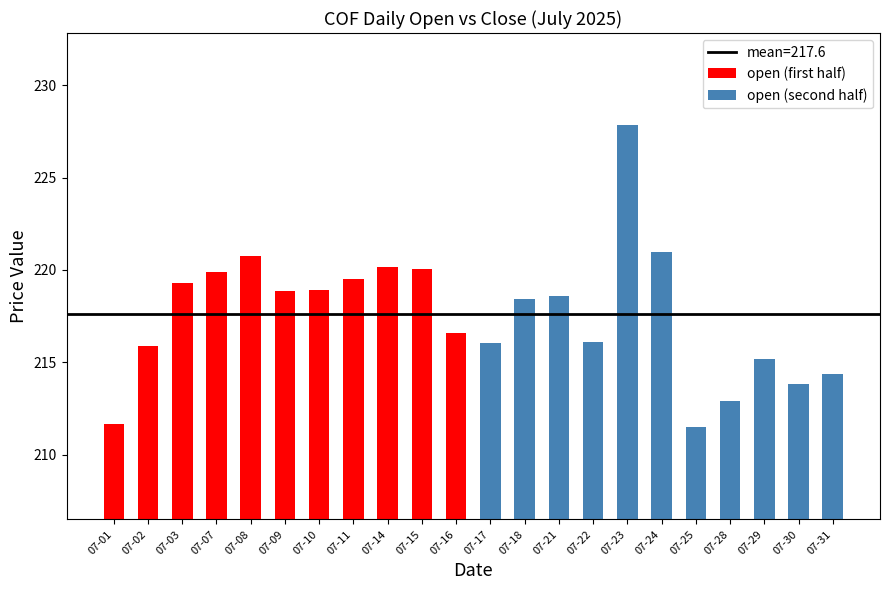

What is the maximum value shown in the chart?

227.8